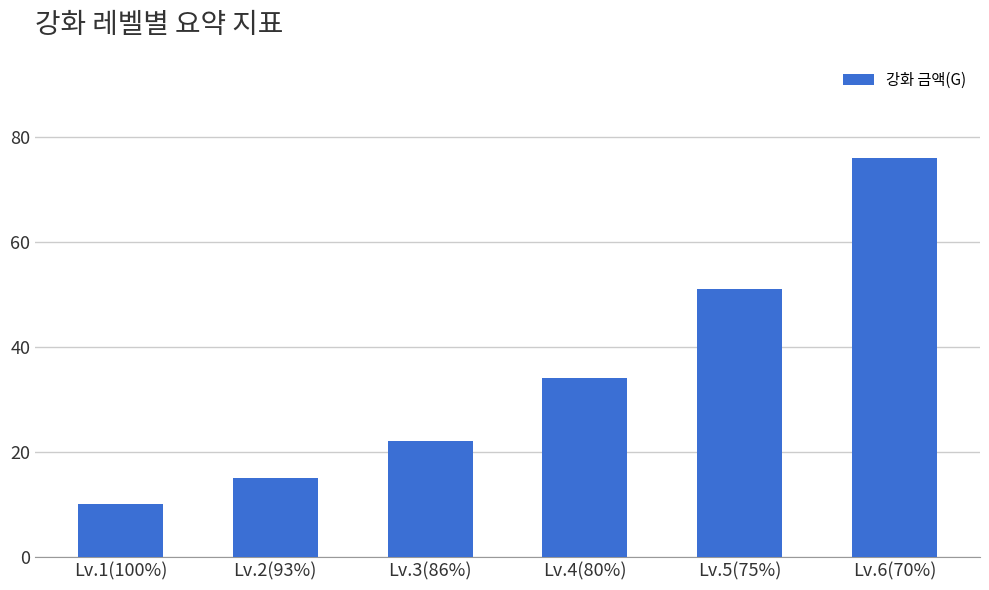

Rank the categories by value from highest to lowest.

Lv.6(70%), Lv.5(75%), Lv.4(80%), Lv.3(86%), Lv.2(93%), Lv.1(100%)